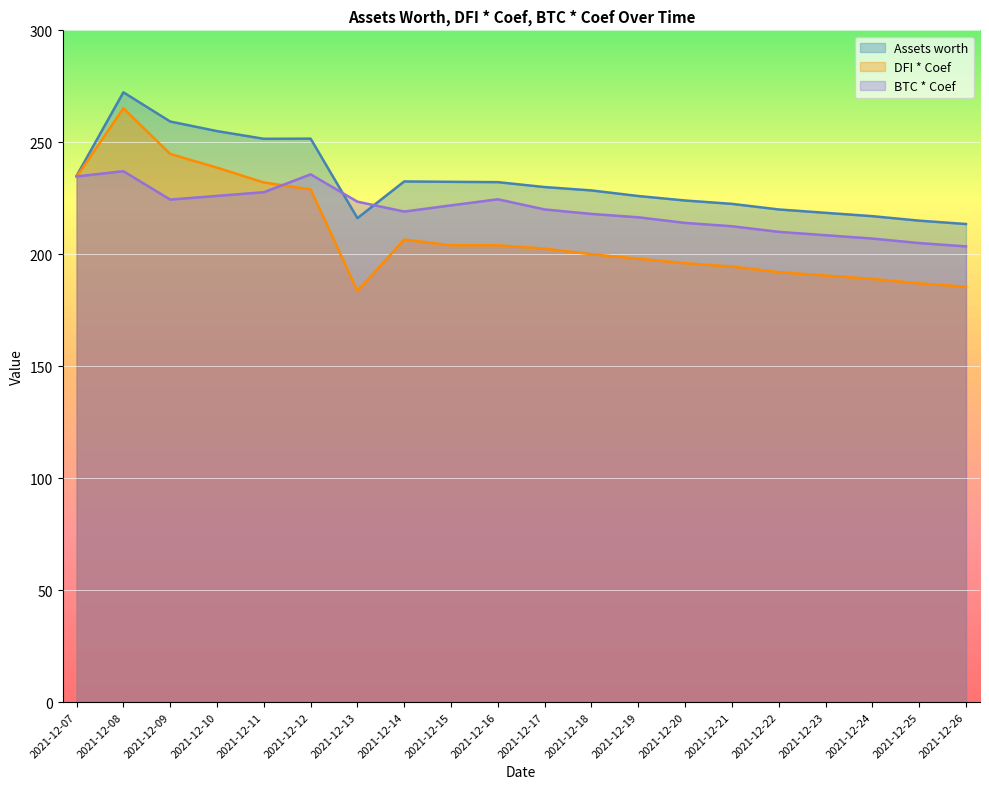

True or false: Assets worth and DFI * Coef cross at least once.

False